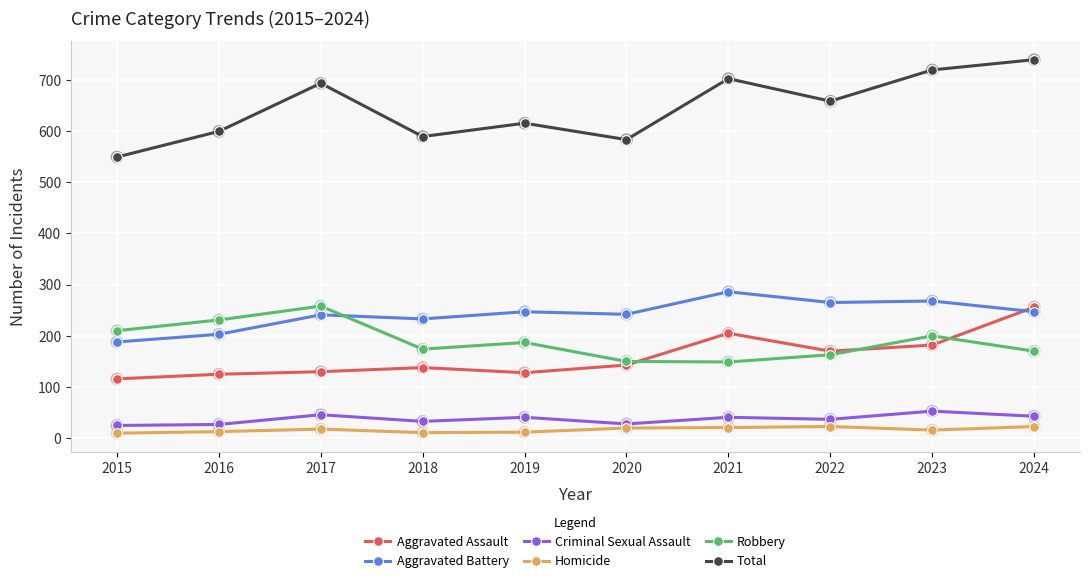

What is the difference between the highest and lowest values at 2020?

563